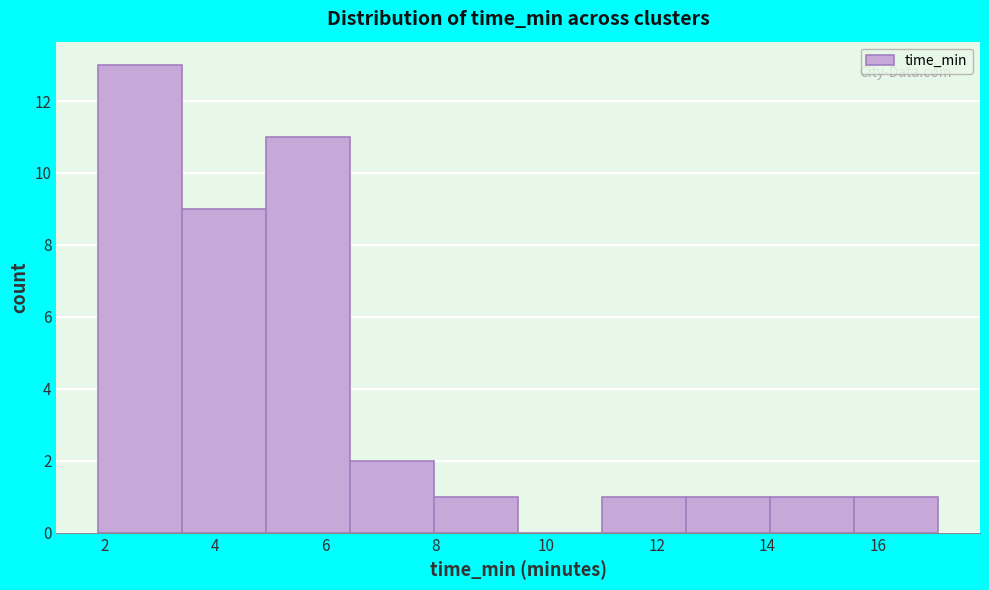

Reading left to right, transcribe this chart: for each bar, give the range it covers on the x-axis and its height. Neither the bar edges nor the heights are printed on the chart, so give them approximately, as read against the axes.

1.8 to 3.4: 13
3.4 to 5.0: 9
5.0 to 6.4: 11
6.4 to 8.0: 2
8.0 to 9.4: 1
9.4 to 11.0: 0
11.0 to 12.6: 1
12.6 to 14.0: 1
14.0 to 15.6: 1
15.6 to 17.0: 1